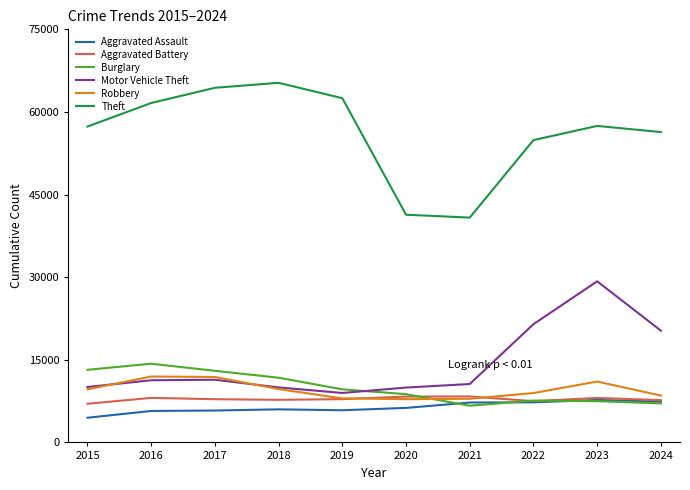

At which category does Burglary reach its first local peak?

2016